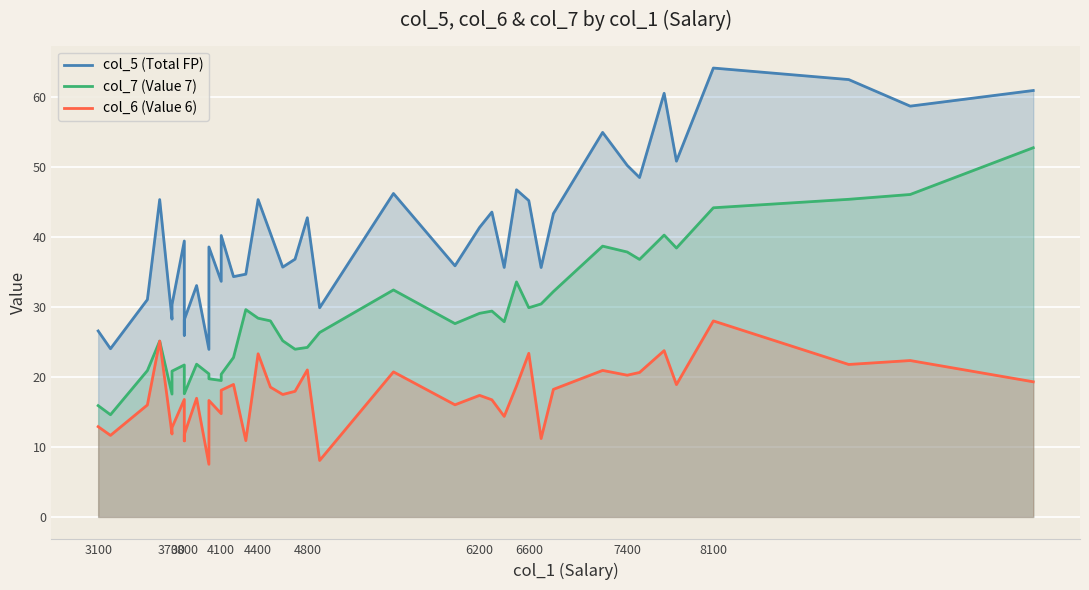

What is the average value of the col_6 (Value 6) series?

17.3